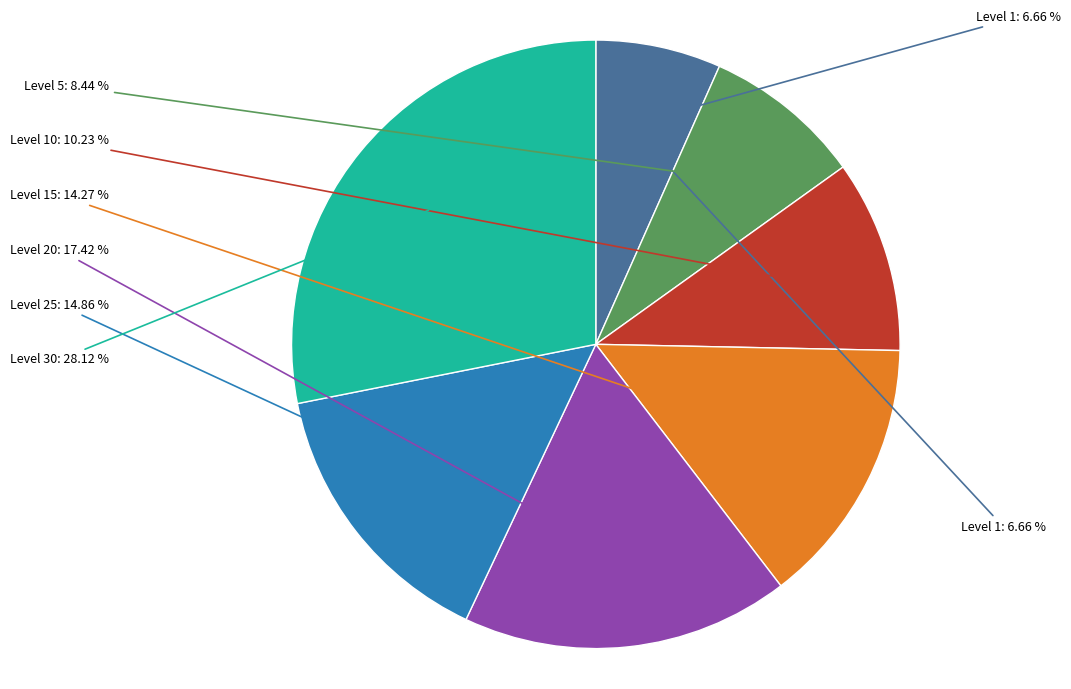

True or false: Level 20 accounts for 4% of the total.

False